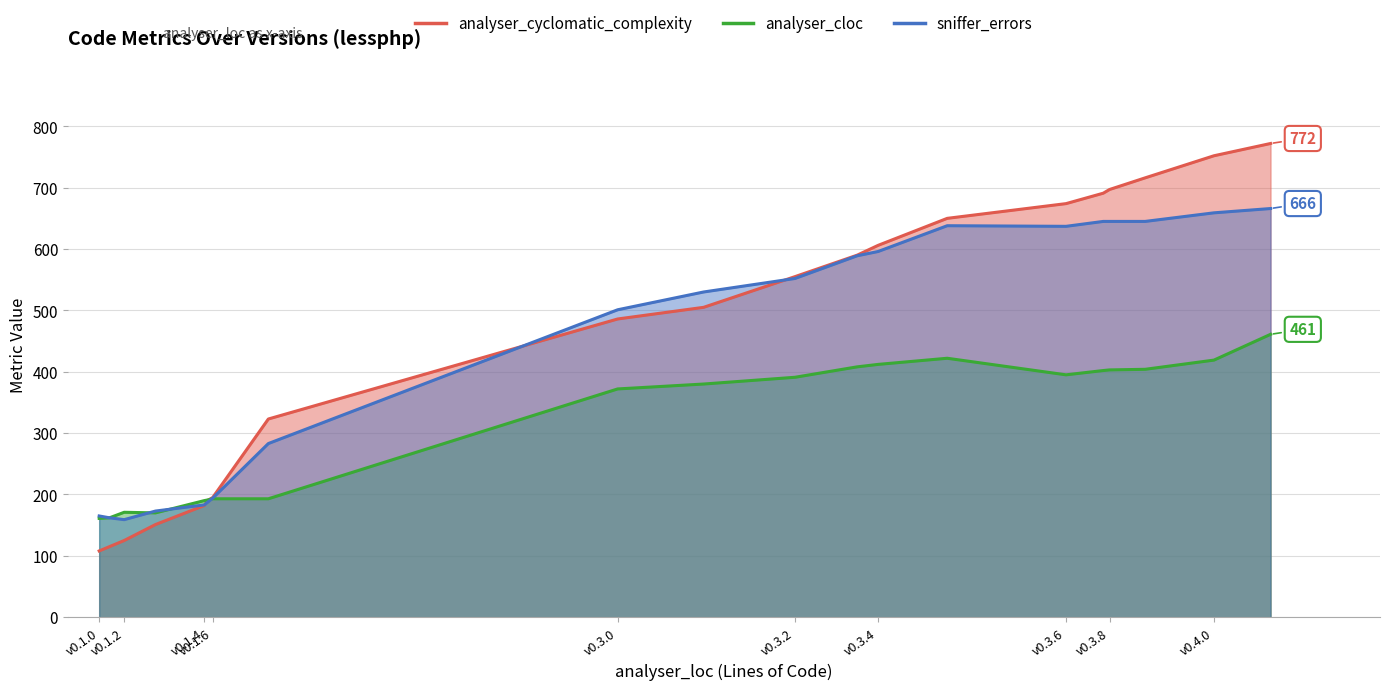

At which category is the sum across all series the highest?

v0.5.0